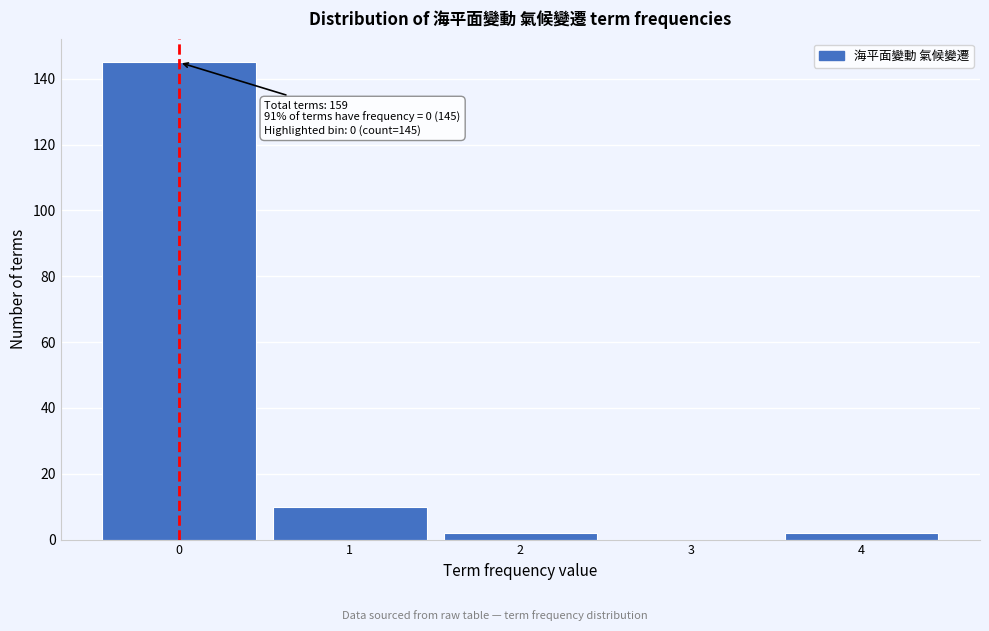

Reading left to right, transcribe all the data shown in this chart.

0=145	1=10	2=2	3=0	4=2